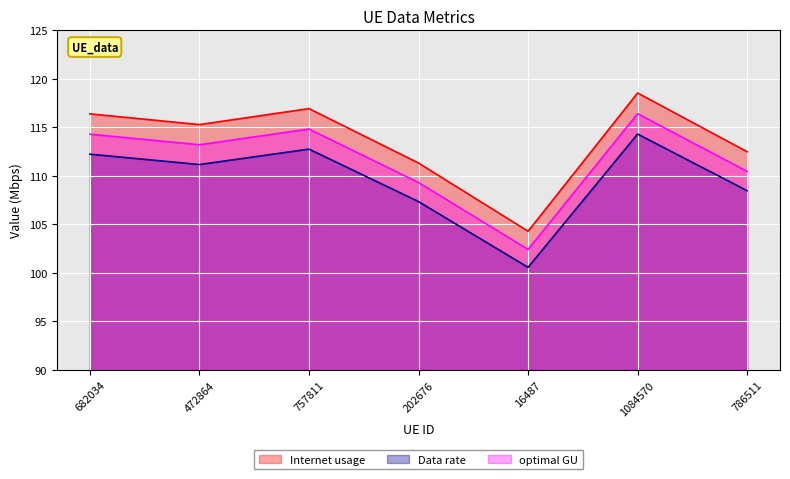

True or false: optimal GU and Internet usage cross at least once.

False